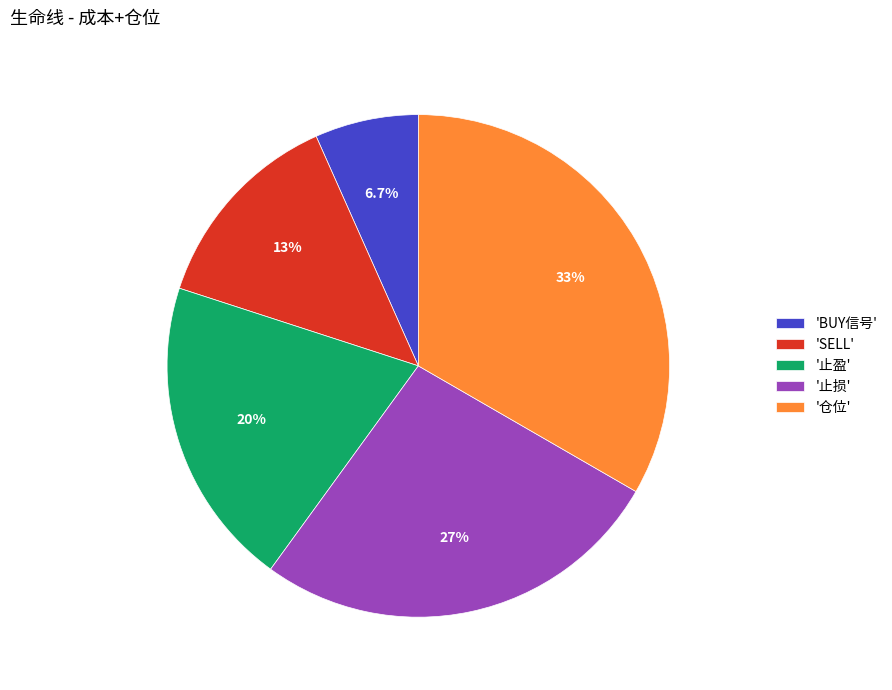

Does any single category account for the majority?

No